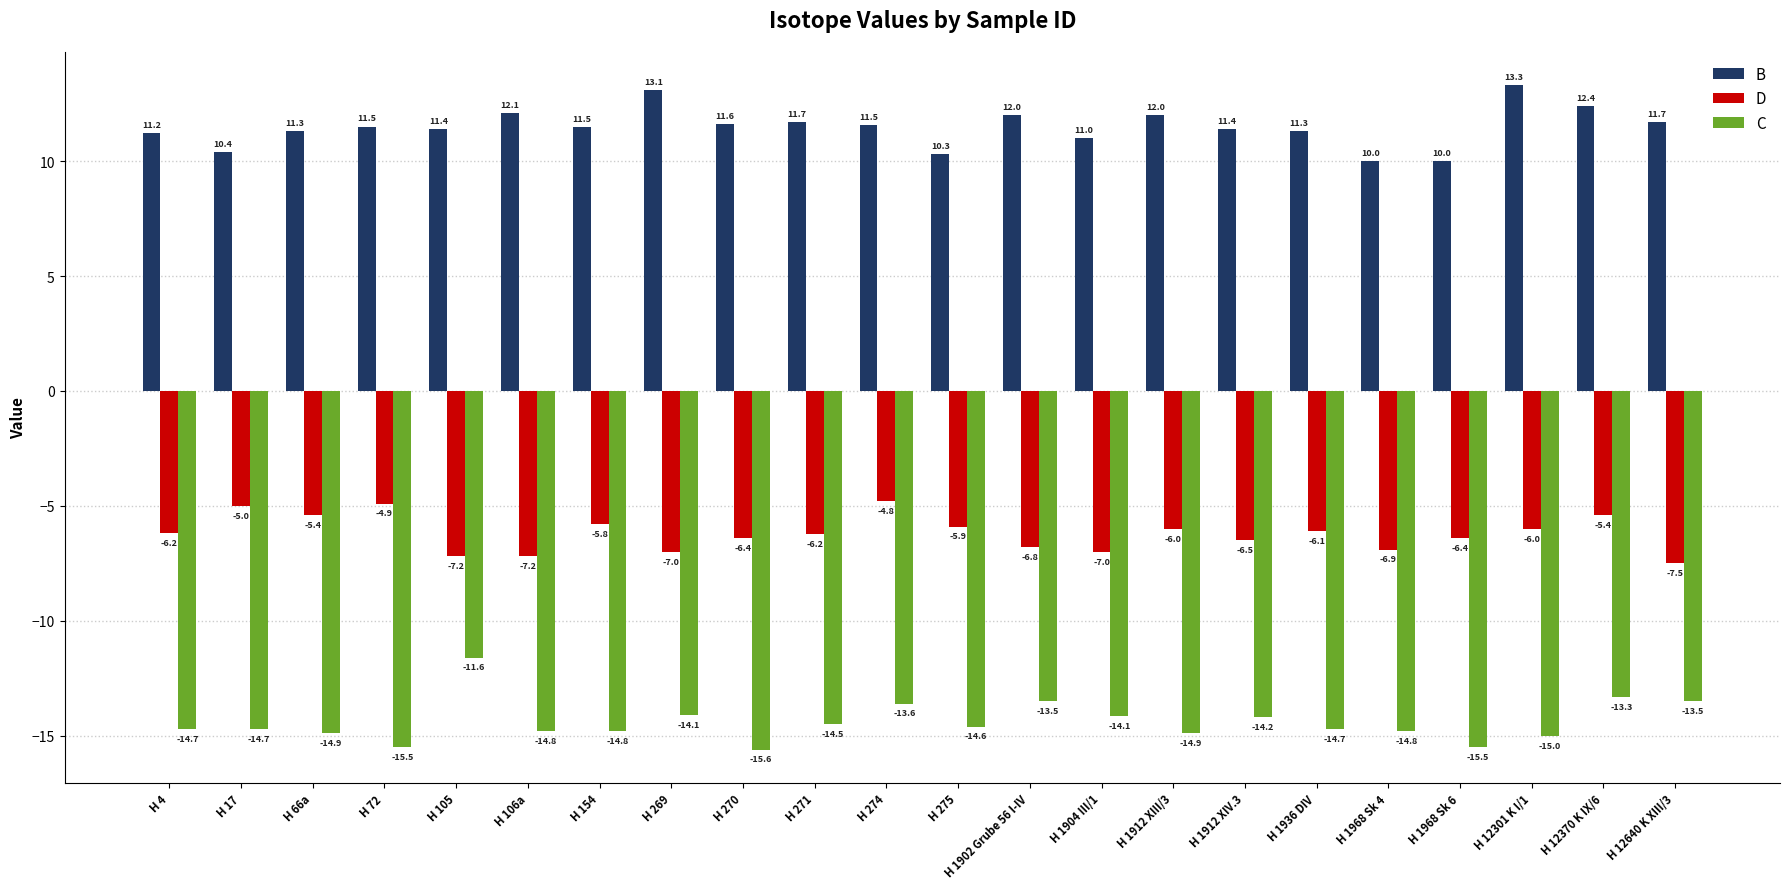

Reading left to right, extract all data points from this chart.

B: 11.2	10.4	11.3	11.5	11.4	12.1	11.5	13.1	11.6	11.7	11.5	10.3	12.0	11.0	12.0	11.4	11.3	10.0	10.0	13.3	12.4	11.7
D: -6.2	-5.0	-5.4	-4.9	-7.2	-7.2	-5.8	-7.0	-6.4	-6.2	-4.8	-5.9	-6.8	-7.0	-6.0	-6.5	-6.1	-6.9	-6.4	-6.0	-5.4	-7.5
C: -14.7	-14.7	-14.9	-15.5	-11.6	-14.8	-14.8	-14.1	-15.6	-14.5	-13.6	-14.6	-13.5	-14.1	-14.9	-14.2	-14.7	-14.8	-15.5	-15.0	-13.3	-13.5